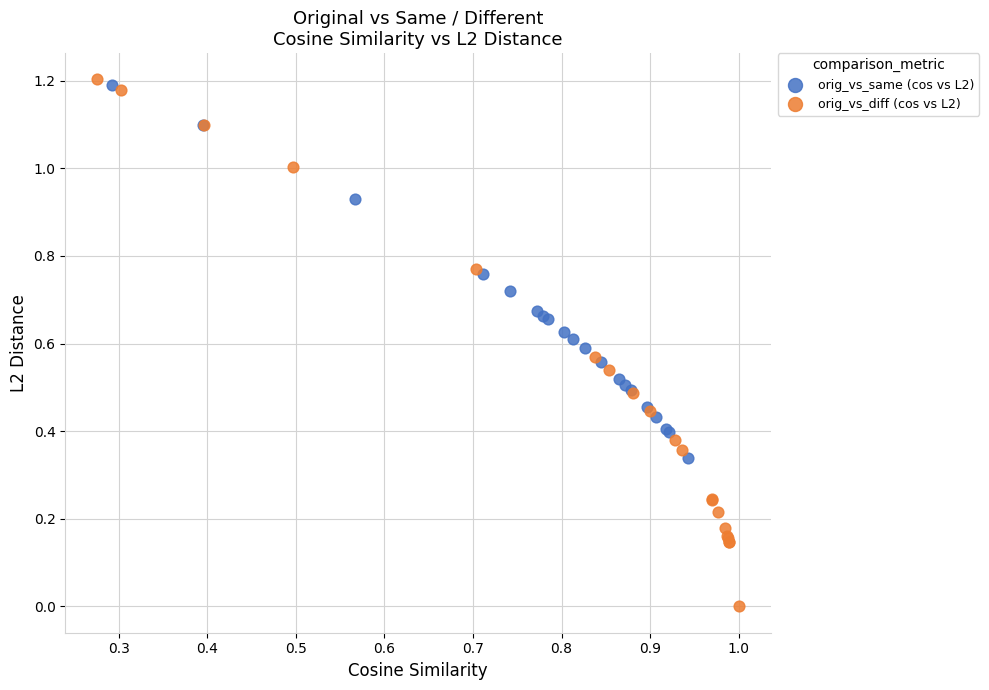

Which series reaches the minimum Y coordinate?

orig_vs_diff (cos vs L2)